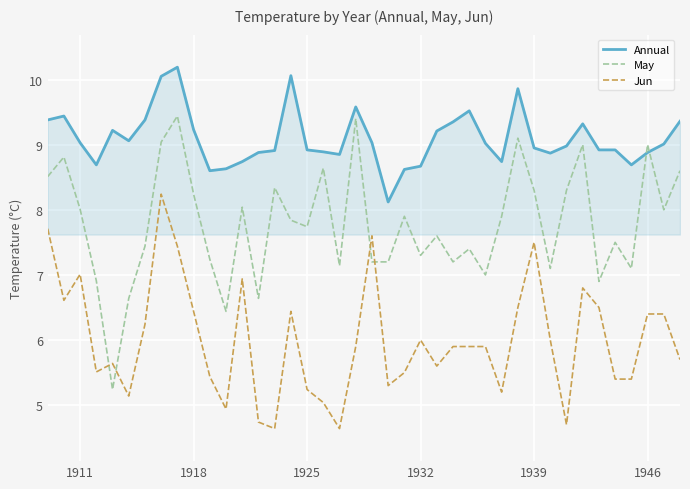

What are all the series names shown in the legend?

Annual, May, Jun